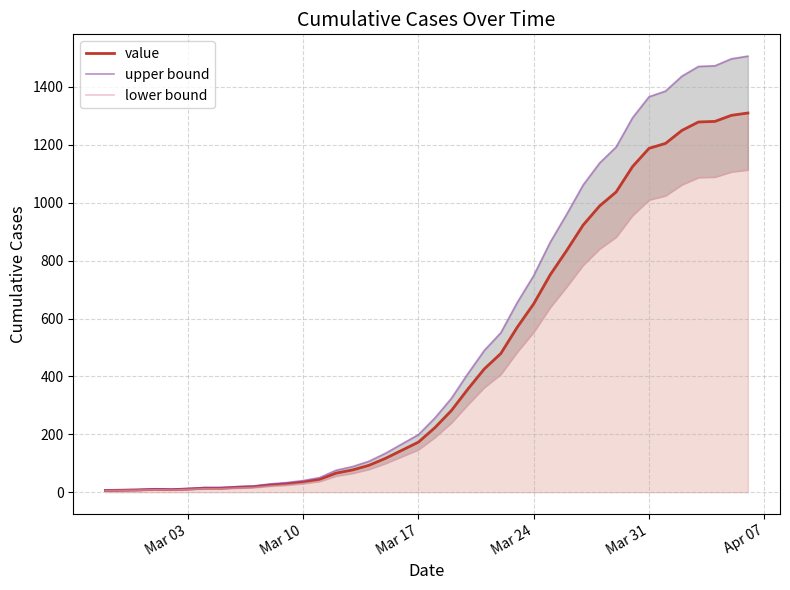

What is the maximum value for value?

1310